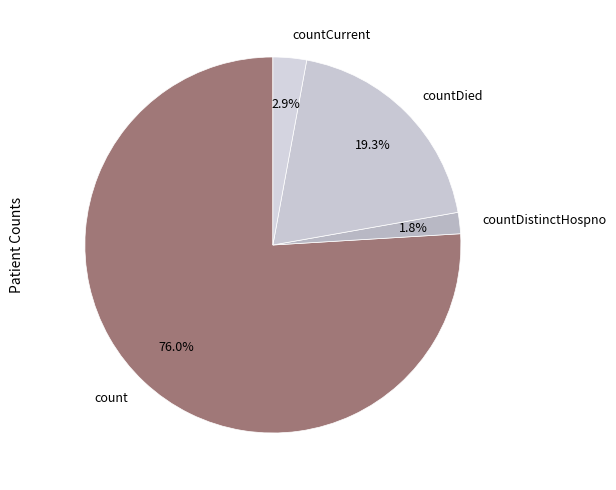

To the nearest percent, what is the combined percentage of count and countCurrent?

79%